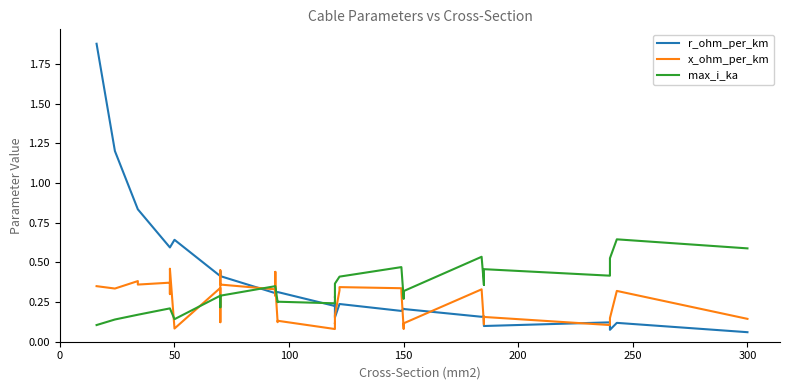

Reading left to right, list all the values displayed in this chart.

r_ohm_per_km: 1.9	1.2	0.8	0.8	0.6	0.6	0.6	0.6	0.6	0.4	0.4	0.4	0.4	0.4	0.3	0.3	0.3	0.3	0.3	0.3	0.2	0.3	0.3	0.2	0.2	0.2	0.2	0.2	0.2	0.2	0.2	0.2	0.2	0.2	0.1	0.1	0.1	0.1	0.1	0.1
x_ohm_per_km: 0.3	0.3	0.4	0.4	0.4	0.3	0.3	0.5	0.1	0.3	0.1	0.1	0.5	0.4	0.3	0.3	0.4	0.3	0.1	0.1	0.1	0.1	0.1	0.2	0.3	0.3	0.3	0.3	0.1	0.1	0.1	0.3	0.1	0.1	0.2	0.1	0.1	0.1	0.3	0.1
max_i_ka: 0.1	0.1	0.2	0.2	0.2	0.2	0.2	0.2	0.1	0.3	0.2	0.2	0.3	0.3	0.3	0.3	0.3	0.3	0.2	0.3	0.2	0.3	0.3	0.4	0.4	0.4	0.5	0.5	0.3	0.3	0.3	0.5	0.4	0.4	0.5	0.4	0.4	0.5	0.6	0.6